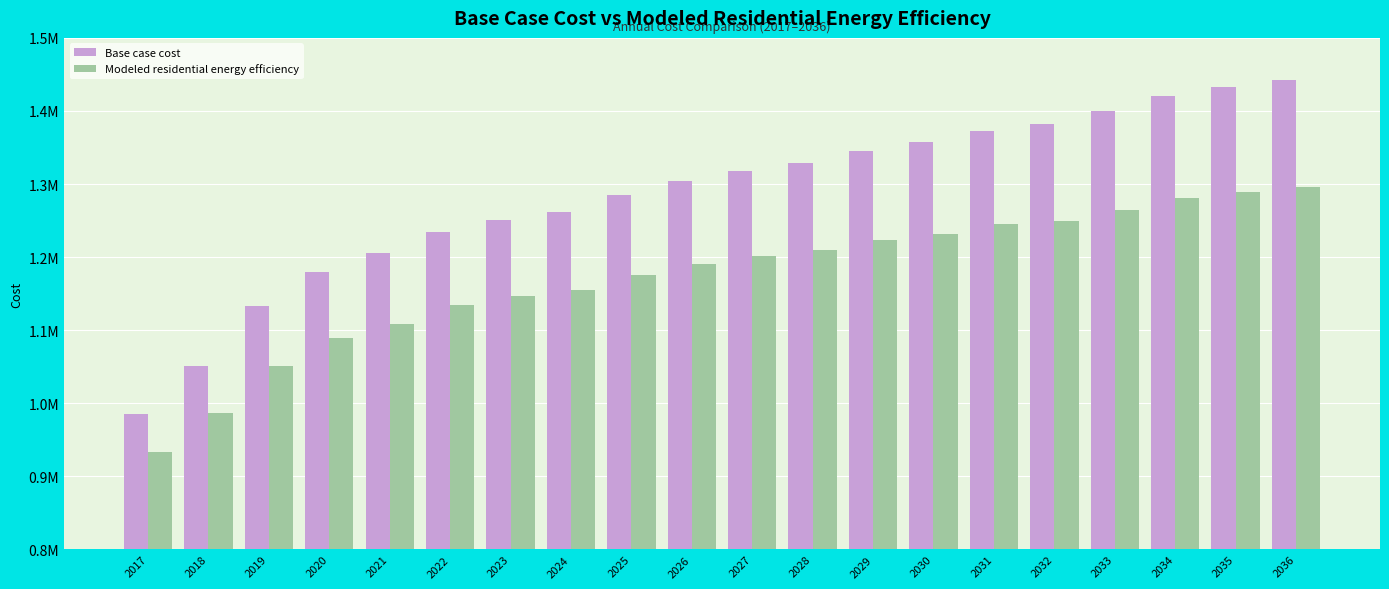

What are all the series names shown in the legend?

Base case cost, Modeled residential energy efficiency